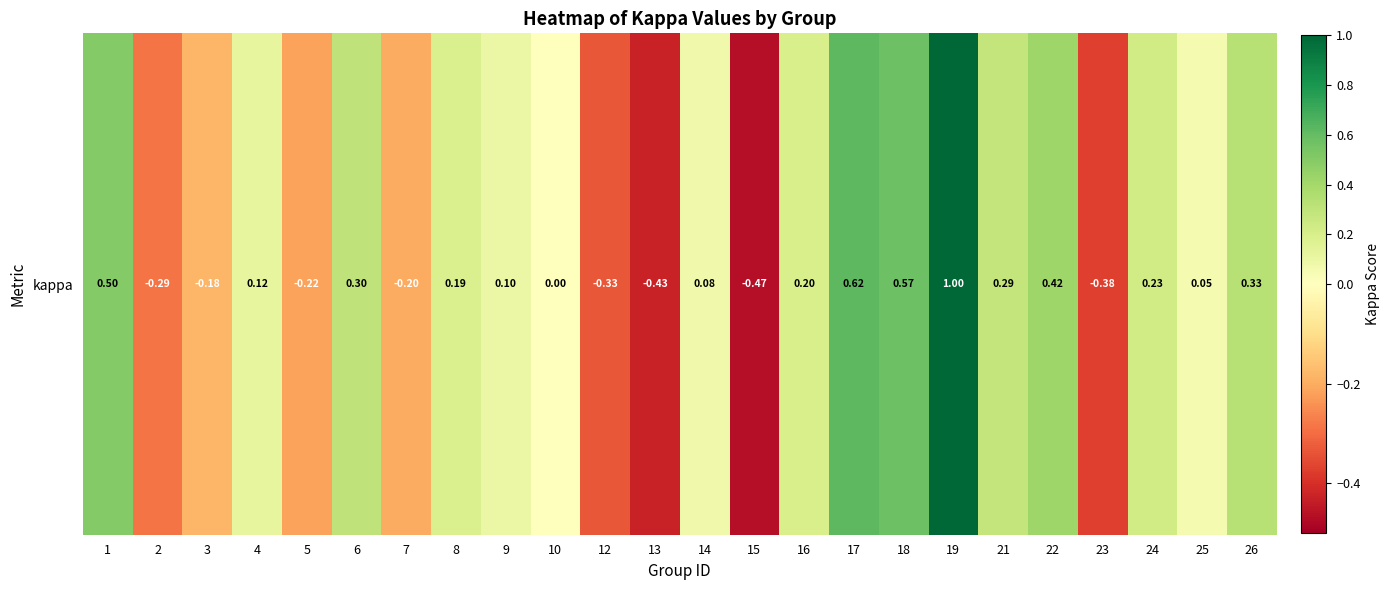

The value at 23 is -0.5. True or false?

False